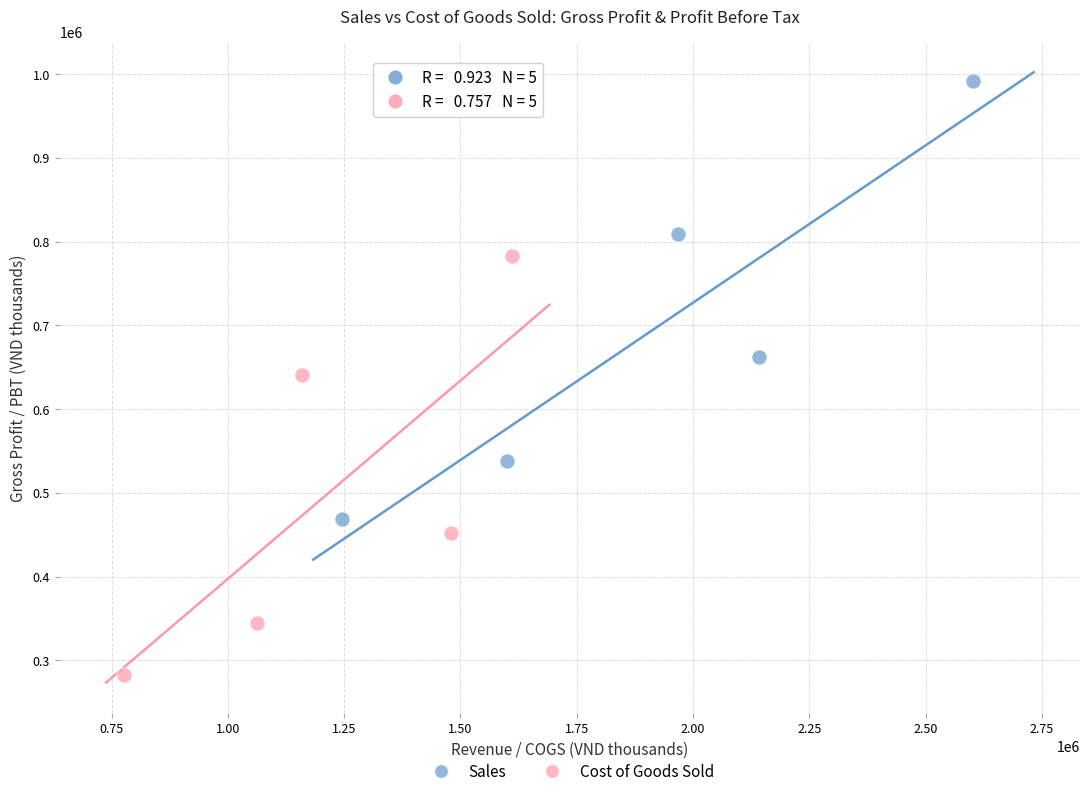

Which series has the widest spread of Y values?

Sales